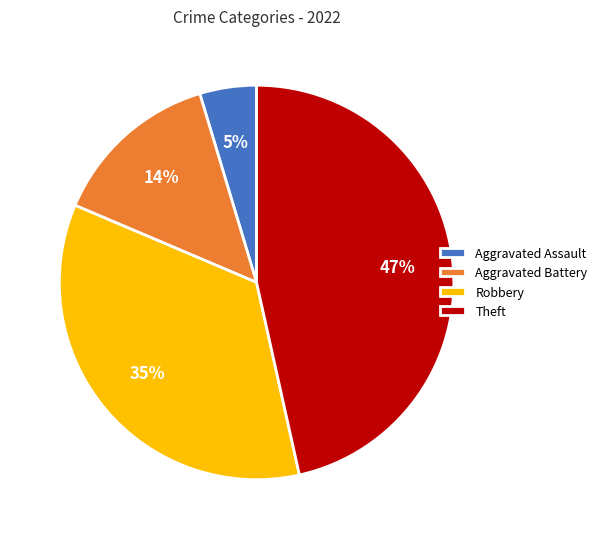

Which category has the smallest portion of the pie?

Aggravated Assault